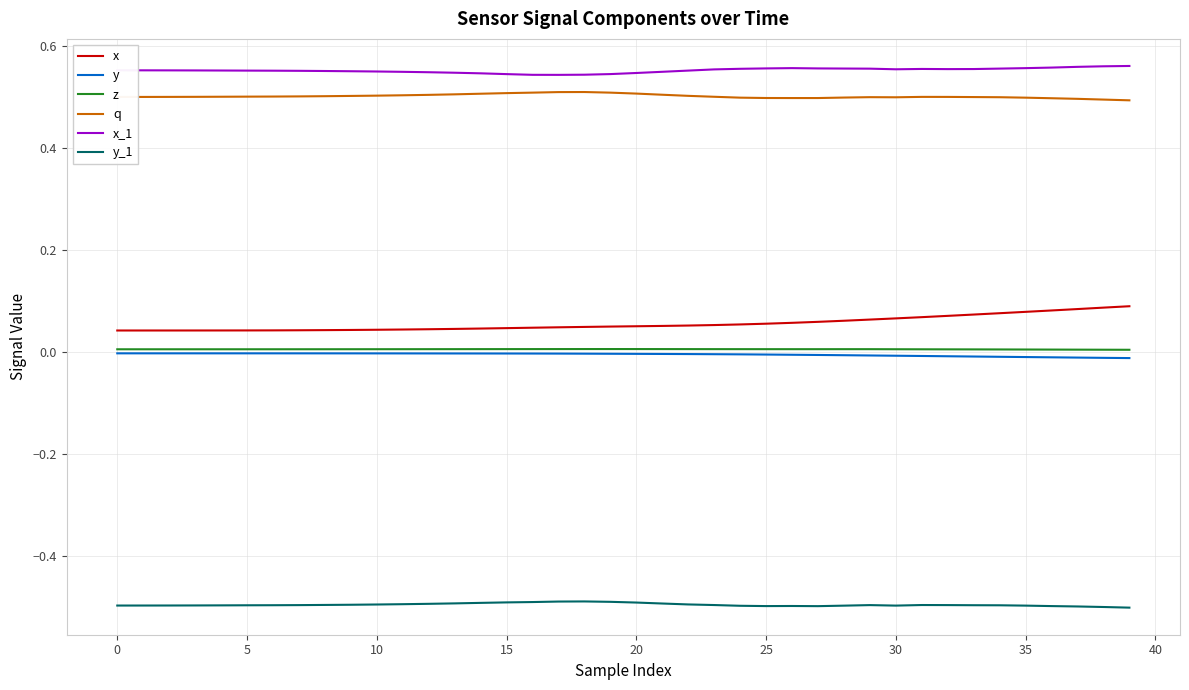

True or false: y and x cross at least once.

False